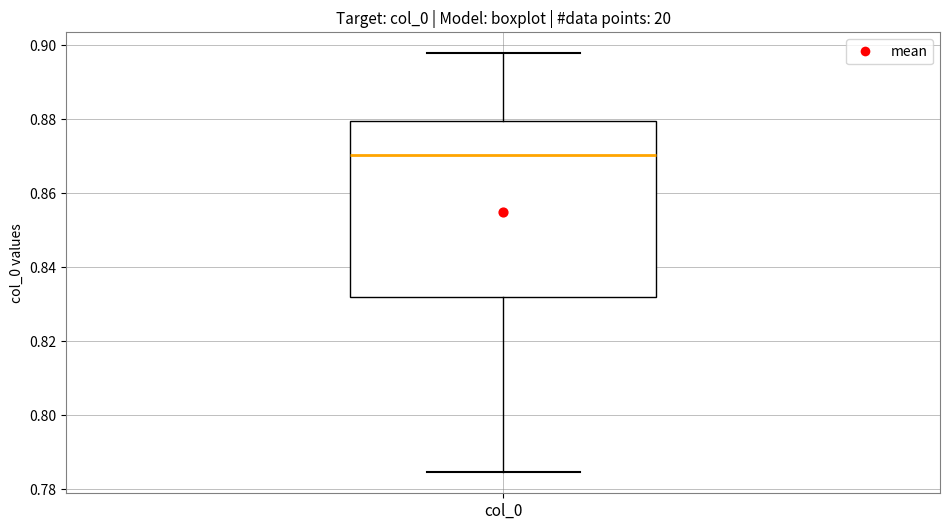

Read this box plot against the y-axis: the position of the median line, the range covered by the box, and the ends of both whiskers. The values are not printed on the chart, so give them approximately, as read against the axis.

median 0.870, box 0.832 to 0.880, whiskers 0.784 to 0.898